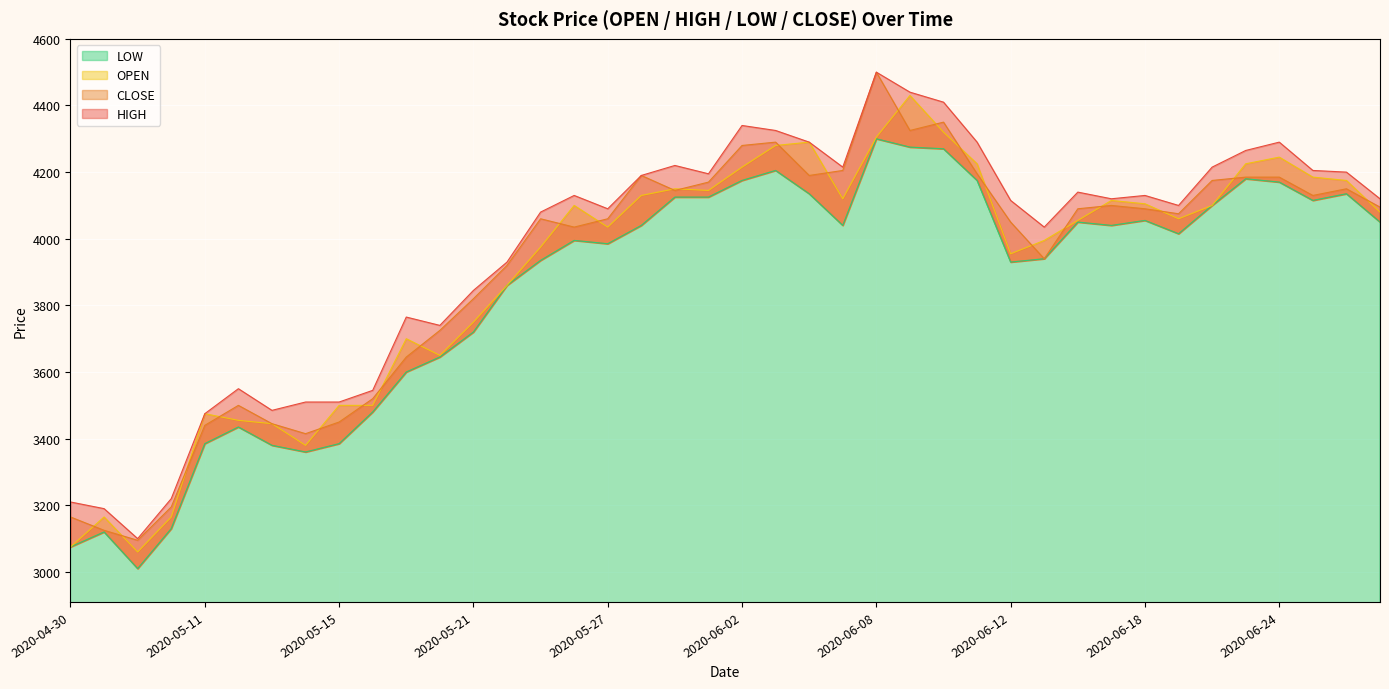

True or false: HIGH has more than 1 points higher than both neighbors.

True